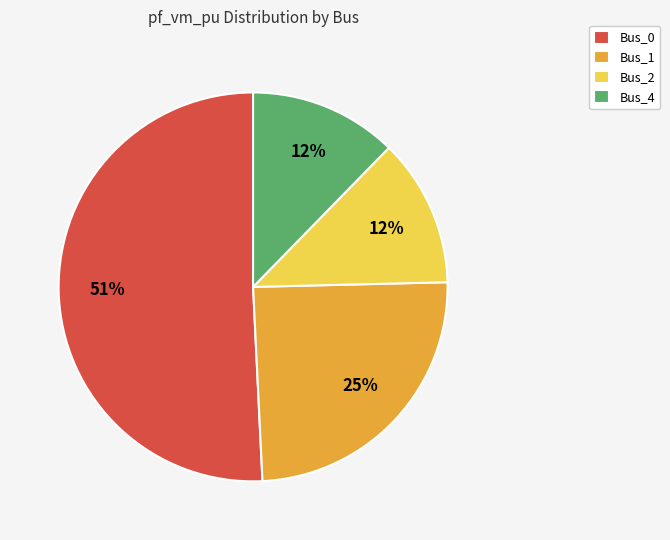

Is the sum of Bus_4 and Bus_1 greater than half?

No